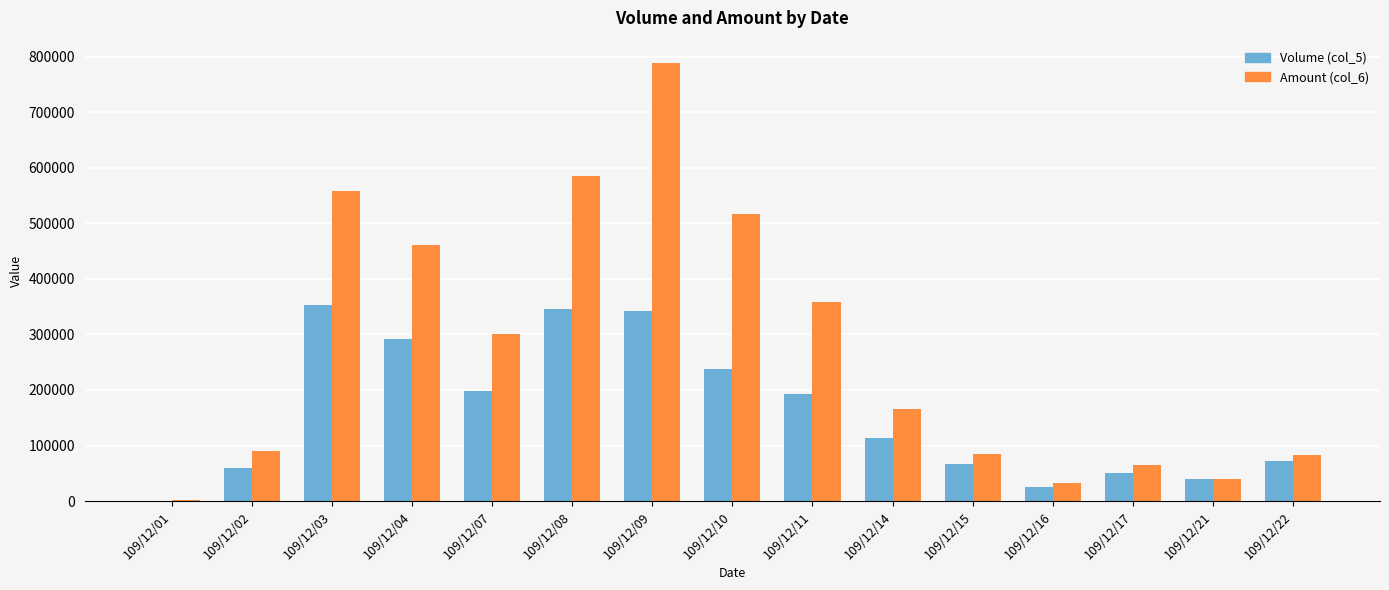

At which label is Amount (col_6) closest to 395370?

109/12/11